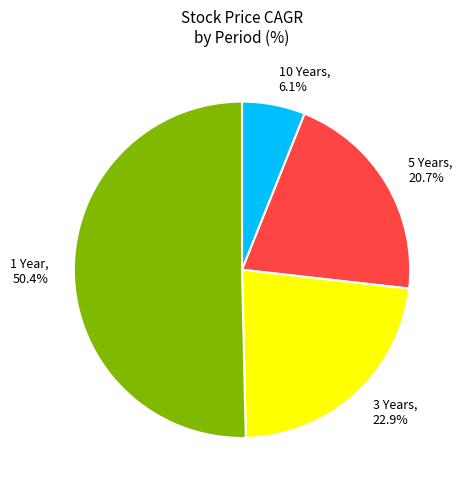

What percentage is the 1 Year slice, to the nearest percent?

50%